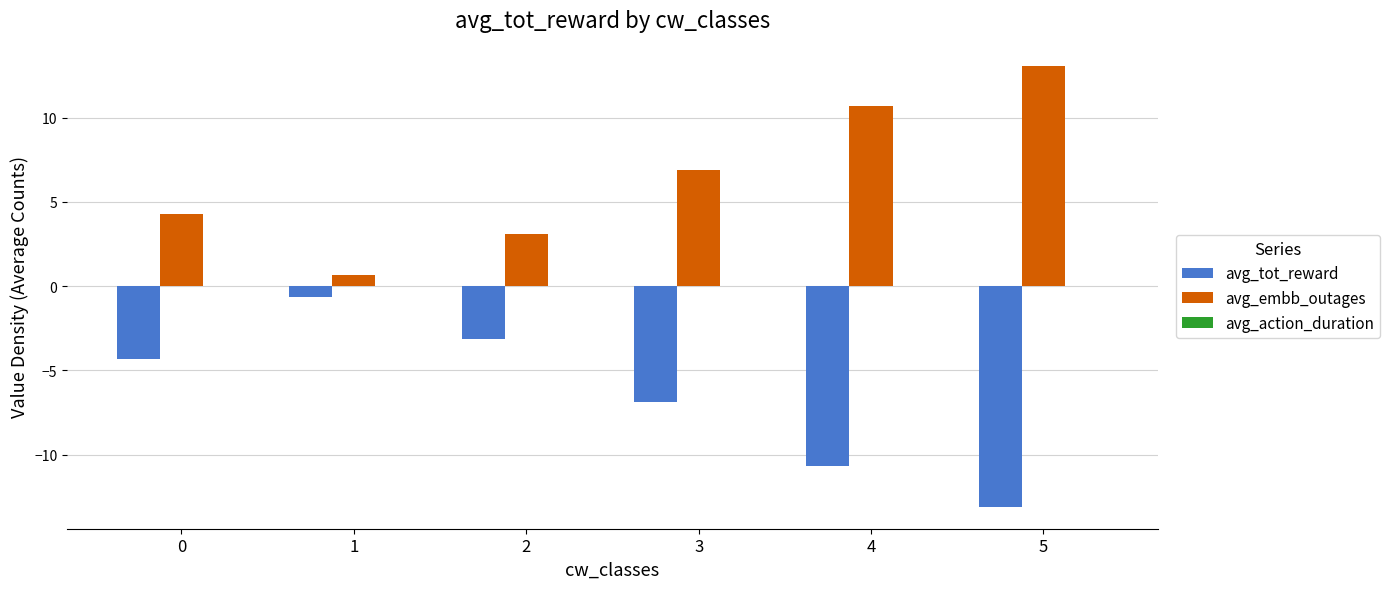

Which category has the highest value across all series?

5